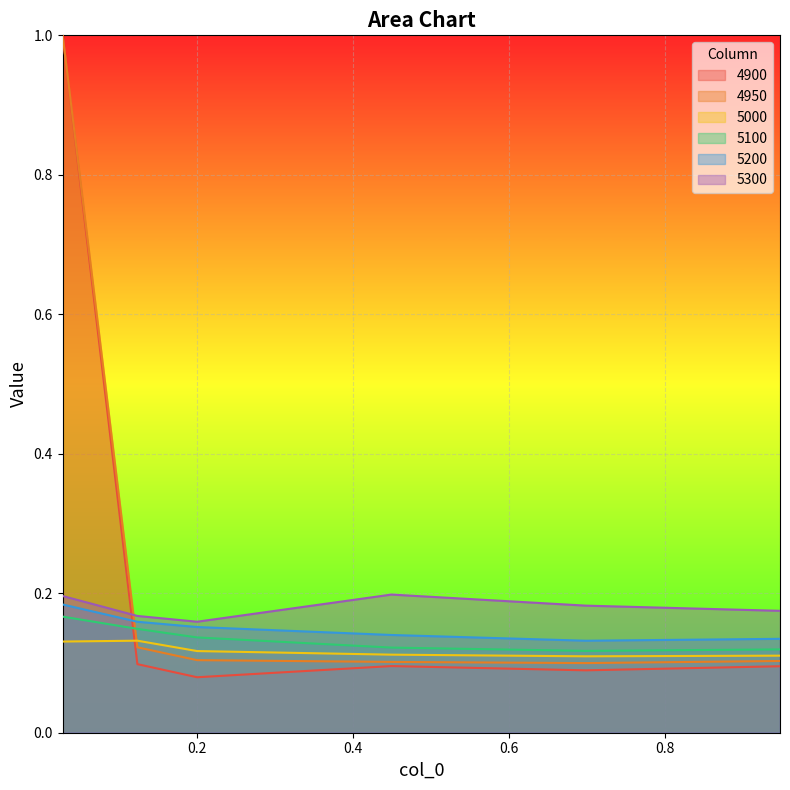

List the labels in order of 5000 value, largest first.

0.1232876712328767, 0.0273972602739726, 0.2, 0.4493150684931507, 0.947945205479452, 0.6986301369863014